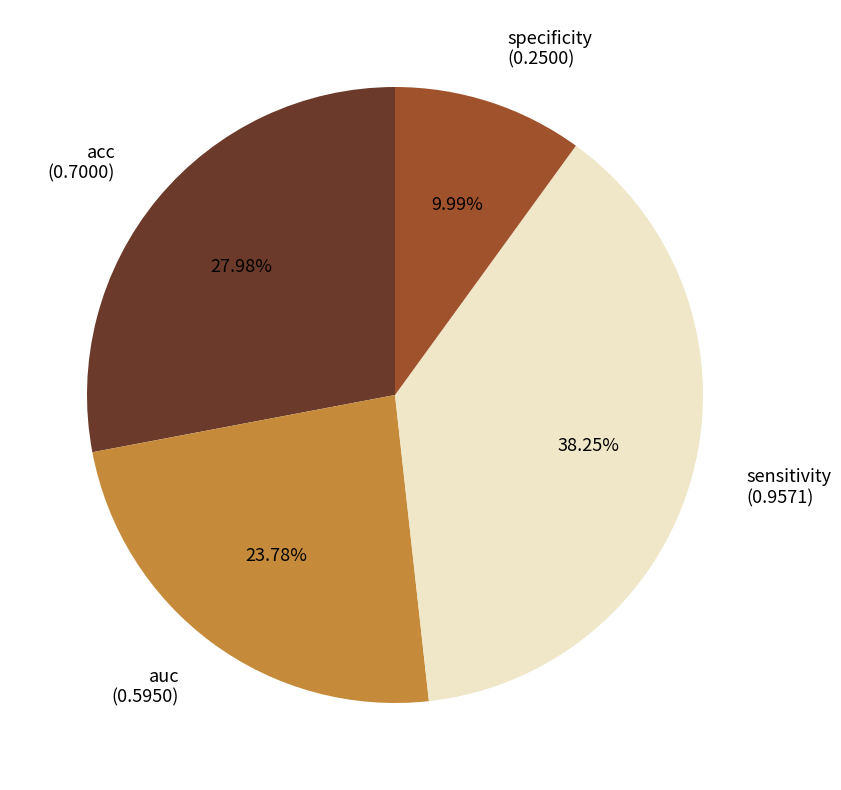

Combined, what portion of the pie is specificity and auc?

33.8%